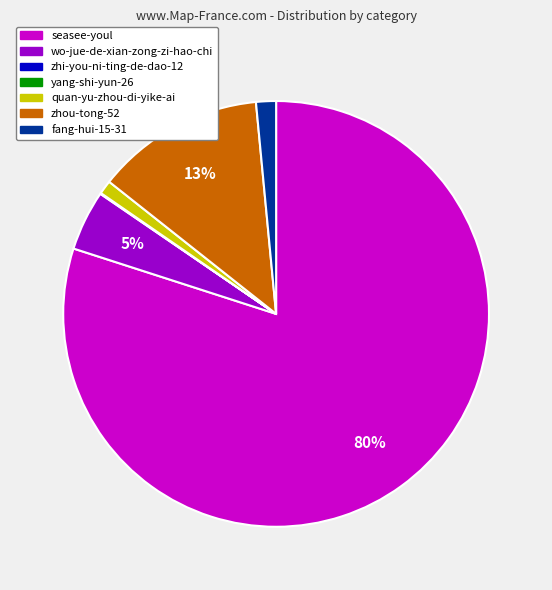

To the nearest percent, what is the average slice percentage?

14%